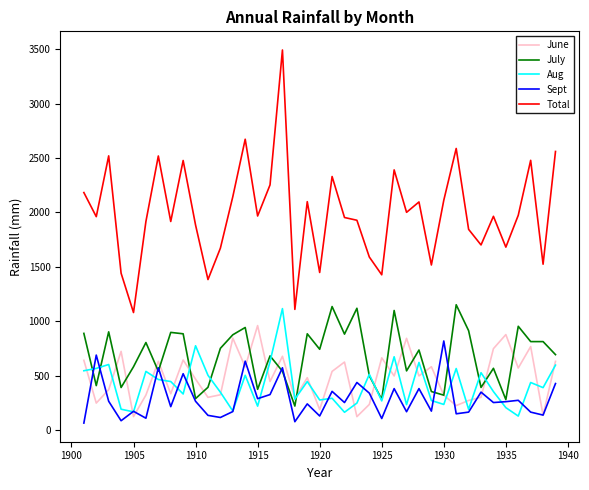

Which series has the largest total across all categories?

Total